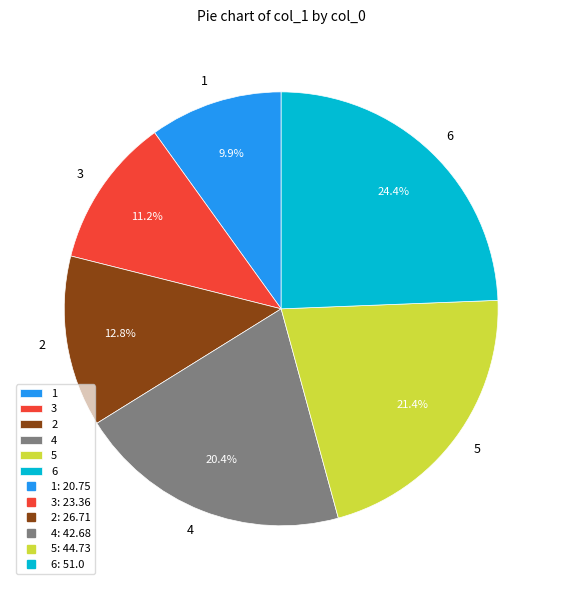

Is 1 the majority of the pie?

No